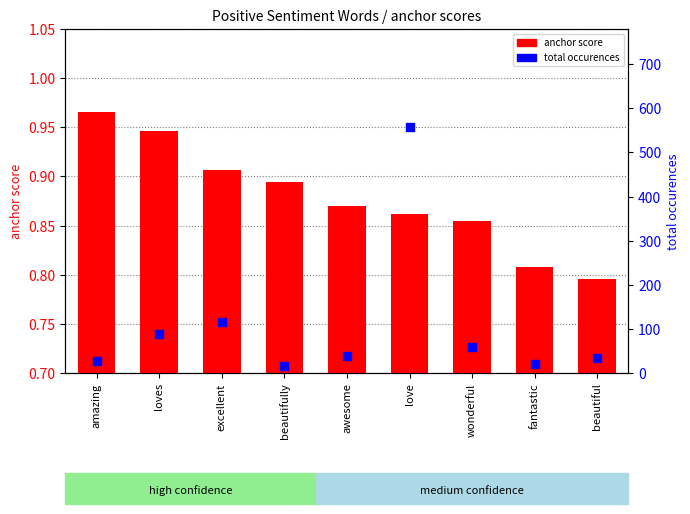

Is the value of total occurences at love greater than the value of anchor score at wonderful?

Yes